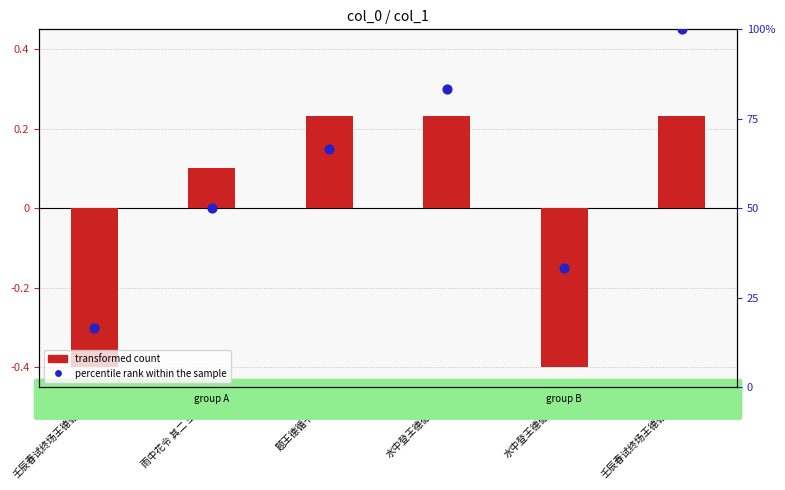

Which series contains the highest Y value?

percentile rank within the sample